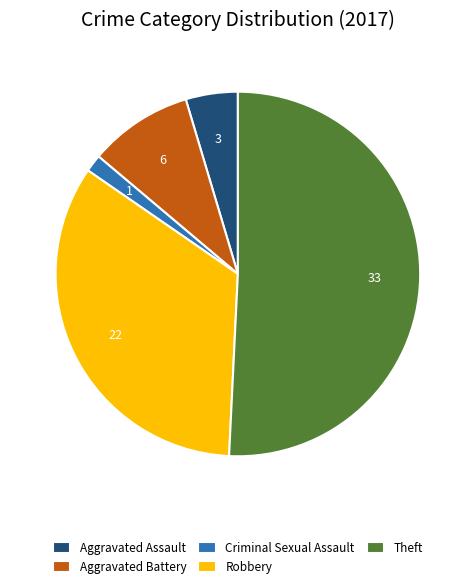

Is the sum of Aggravated Battery and Aggravated Assault greater than half?

No